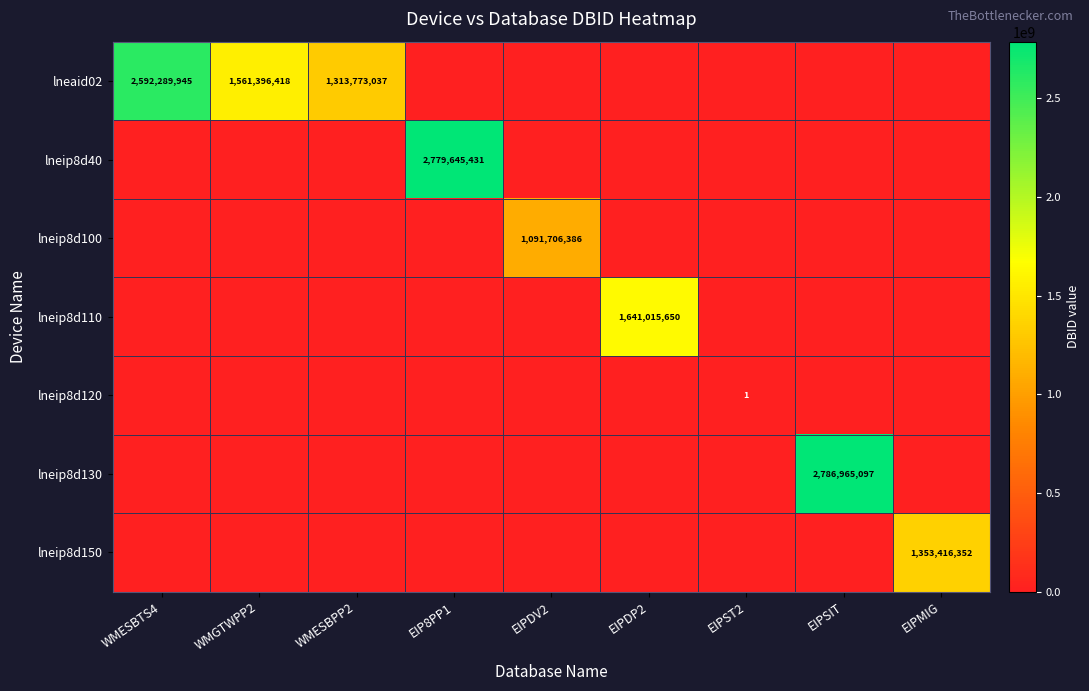

What is the total value across all series at EIPDP2?

1641015650